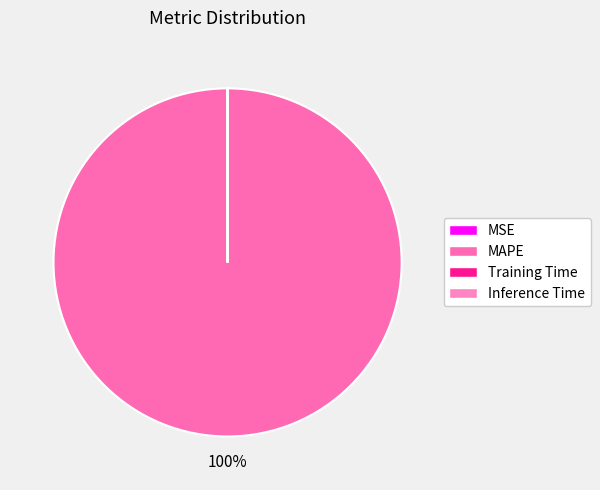

Rank the categories by value from lowest to highest.

Inference Time, Training Time, MSE, MAPE